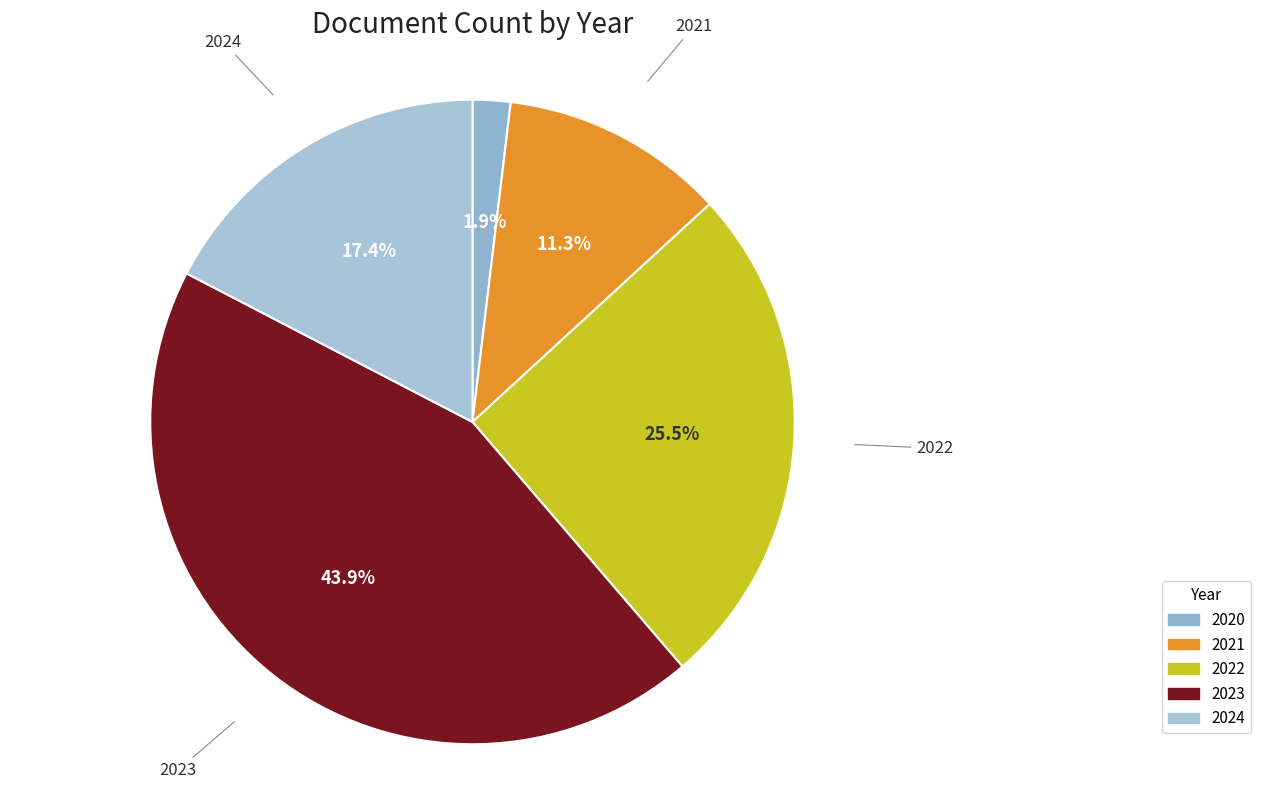

True or false: 2024 accounts for 17% of the total.

True